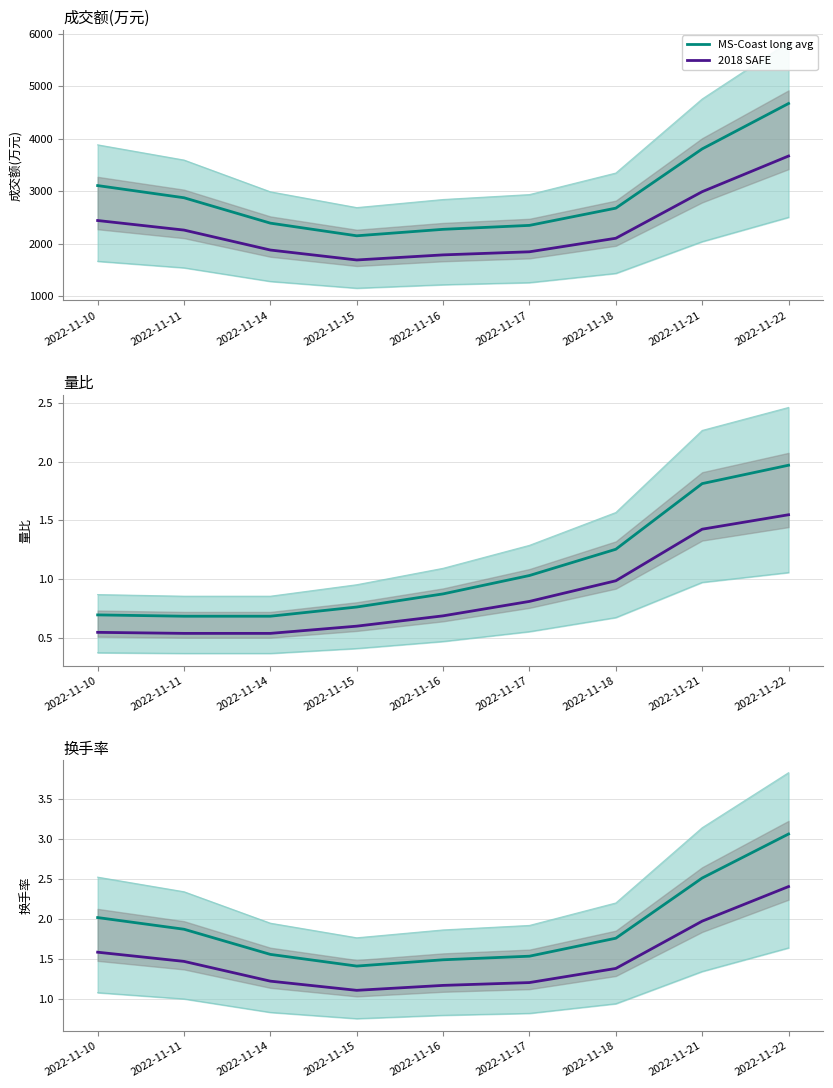

The value of MS-Coast long avg at 2022-11-21 is 2.5. True or false?

True